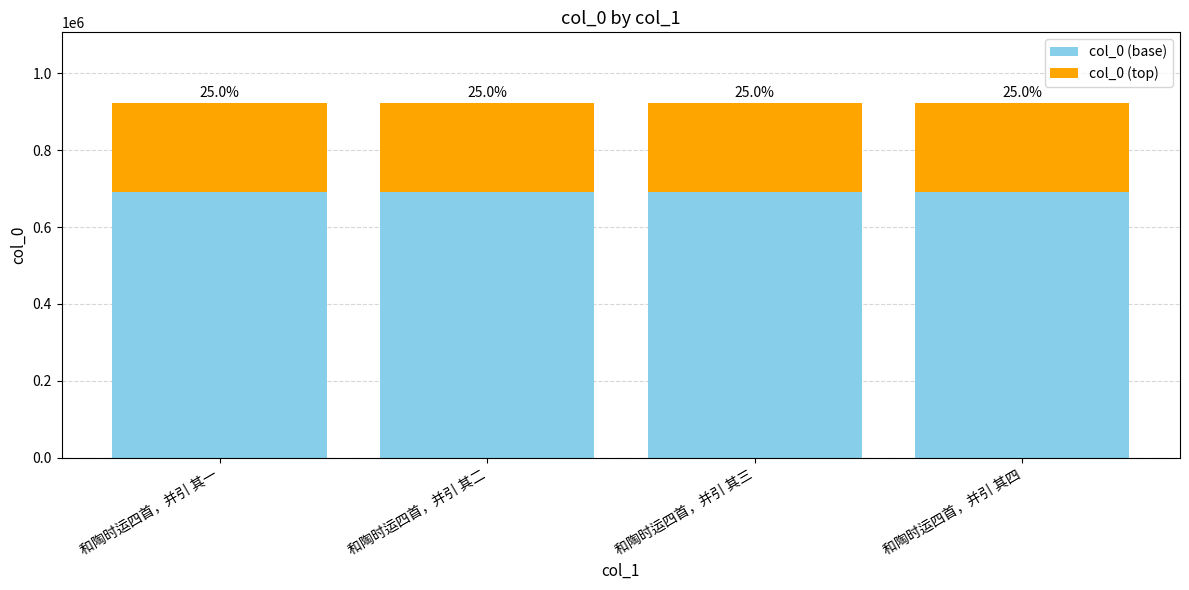

Where does the col_0 (base) series first go above 691683?

和陶时运四首，并引 其三